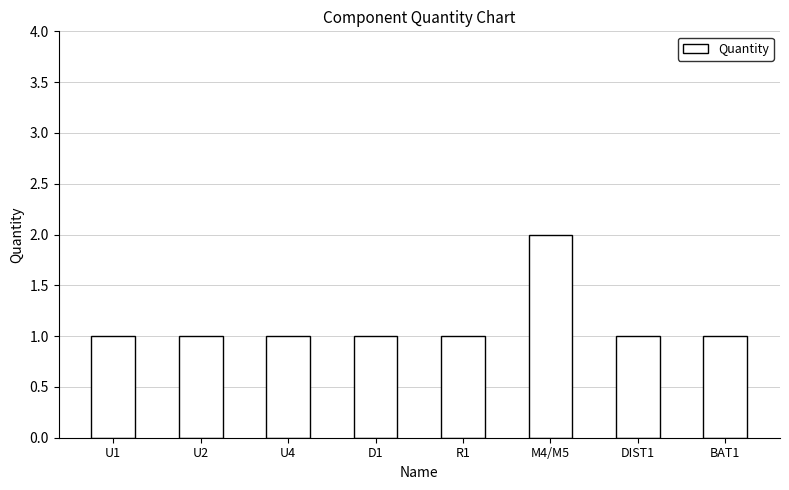

Is it true that the value at BAT1 is 1?

True